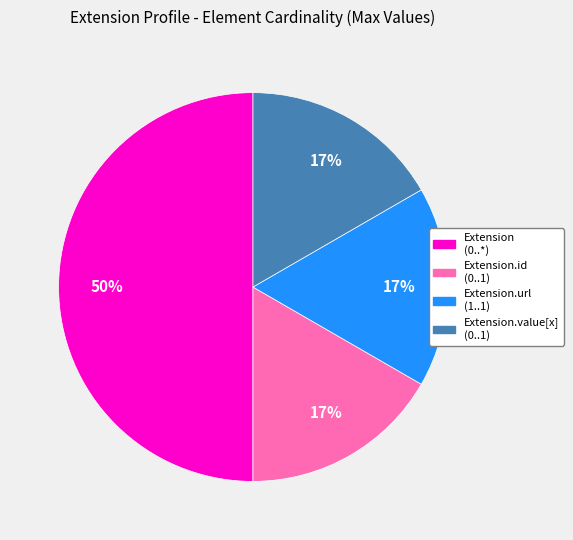

How many segments does this pie chart have?

4